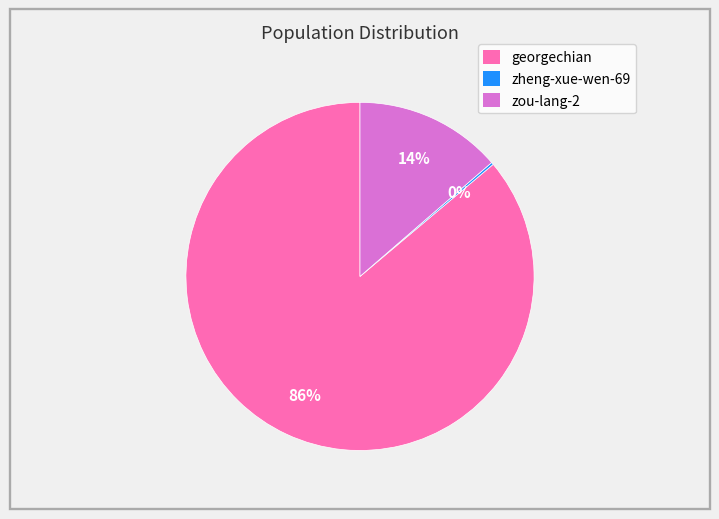

To the nearest percent, what is the difference between the largest and smallest slice percentages?

86%